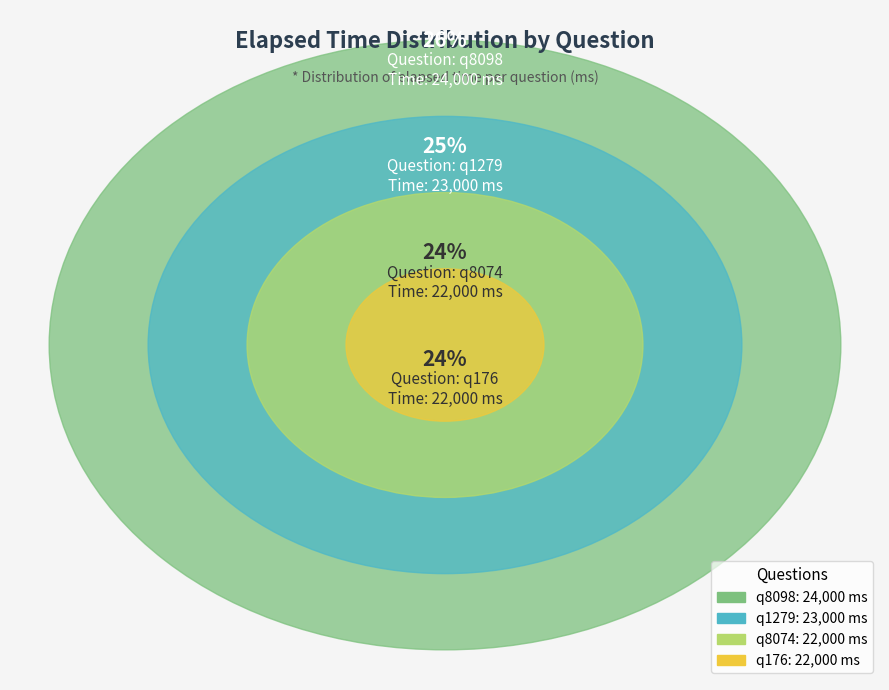

Which slice is the smallest?

q8074